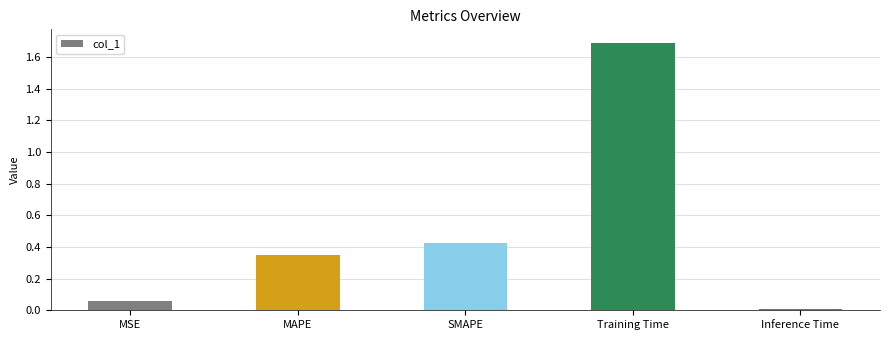

List the labels in order of value, smallest first.

Inference Time, MSE, MAPE, SMAPE, Training Time